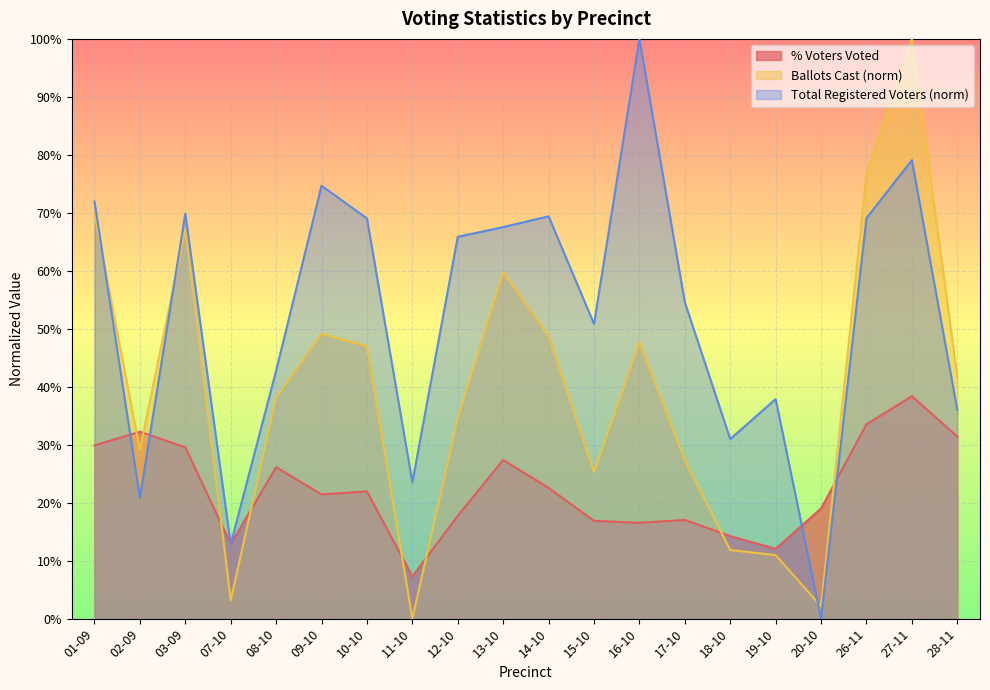

Which series changed the most between 02-09 and 13-10?

Total Registered Voters (norm)